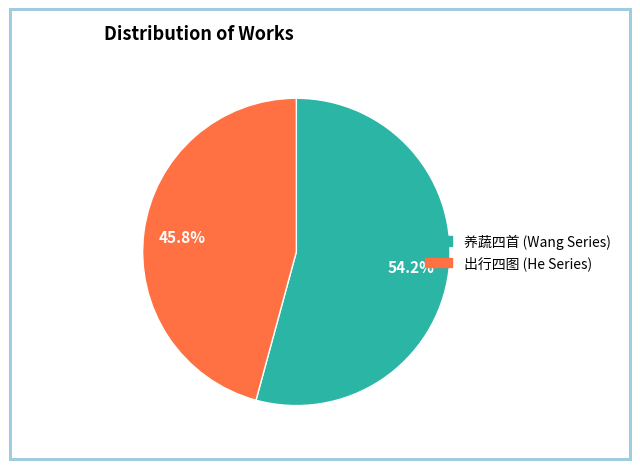

Does any single category account for the majority?

Yes